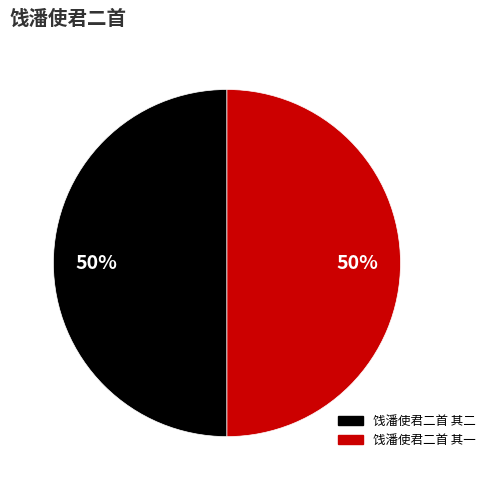

Approximately how many times larger is the value at 饯潘使君二首 其一 compared to 饯潘使君二首 其二?

1.0